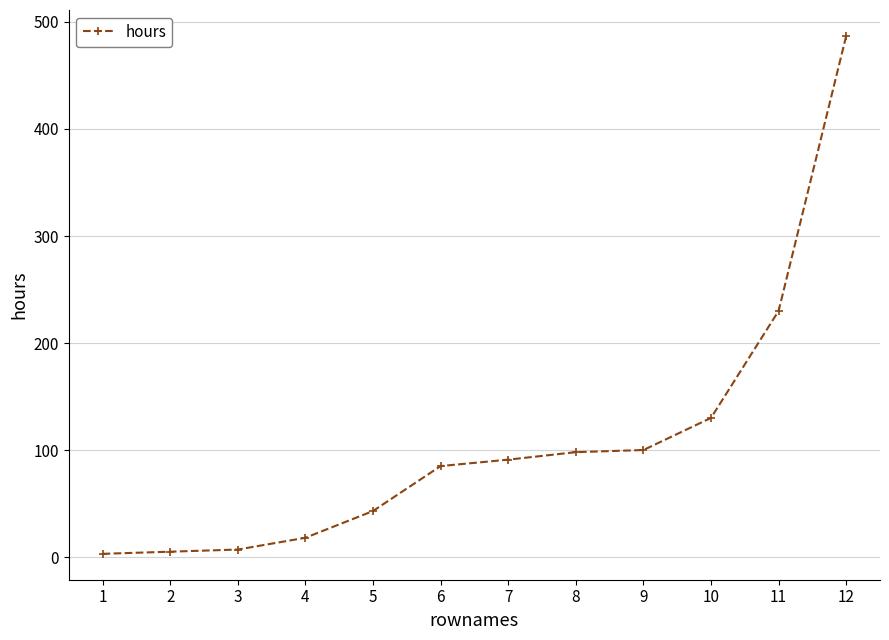

What is the sum of the values at 7 and 8?

189